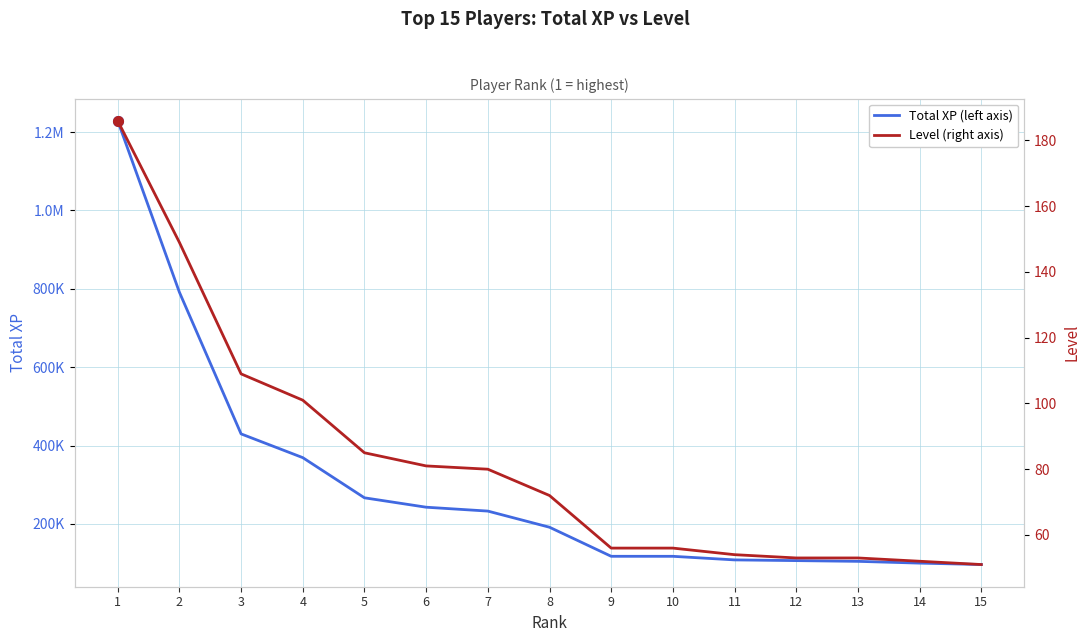

What is the value of the Level point at the 8th from the left?

72